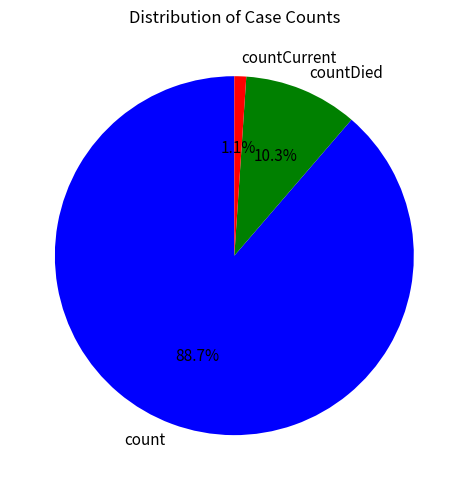

What percentage is NOT represented by countCurrent?

98.9%